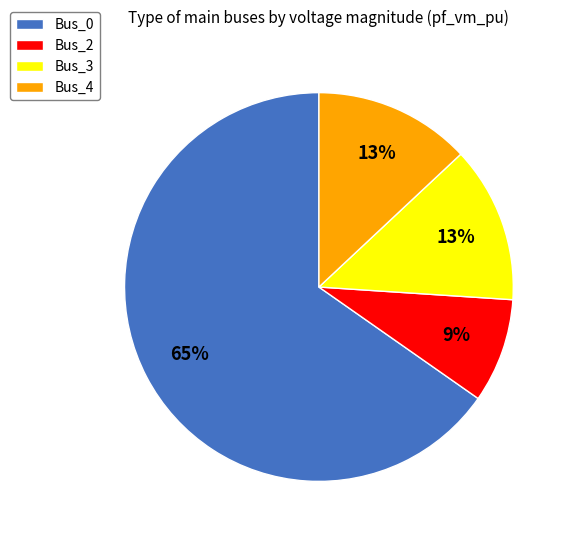

Count the number of slices in the pie.

4